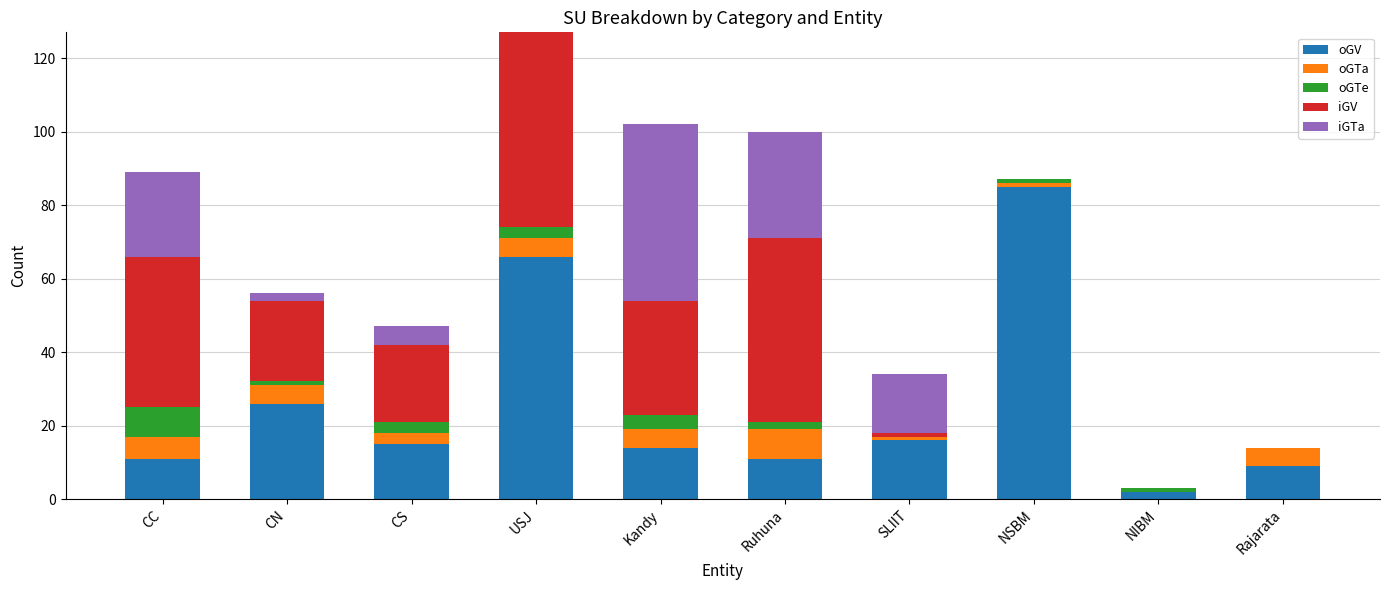

What is the total value across all series at USJ?

127